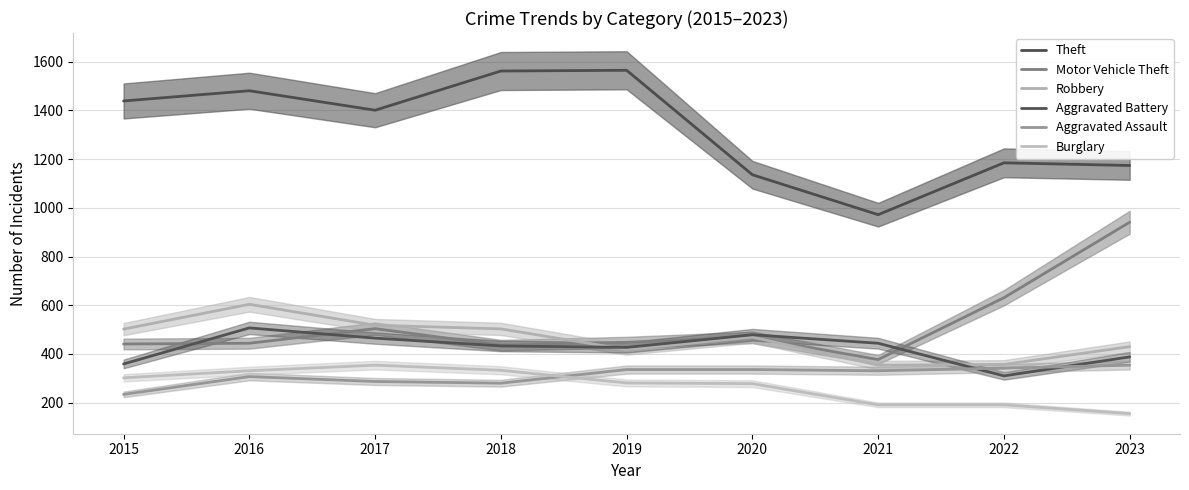

Does the chart display data point markers on the line(s)?

No